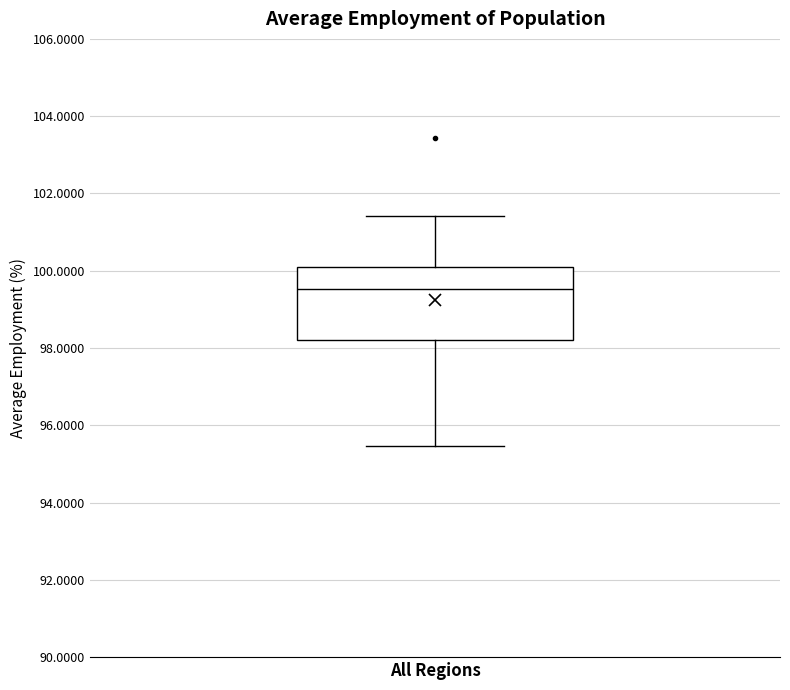

Transcribe this box plot: give where the median line is, the range the box spans, and where the two whiskers end, as read against the y-axis. The values are not printed on the chart, so give them approximately, as read against the axis.

median 99.6, box 98.2 to 100.2, whiskers 95.4 to 101.4